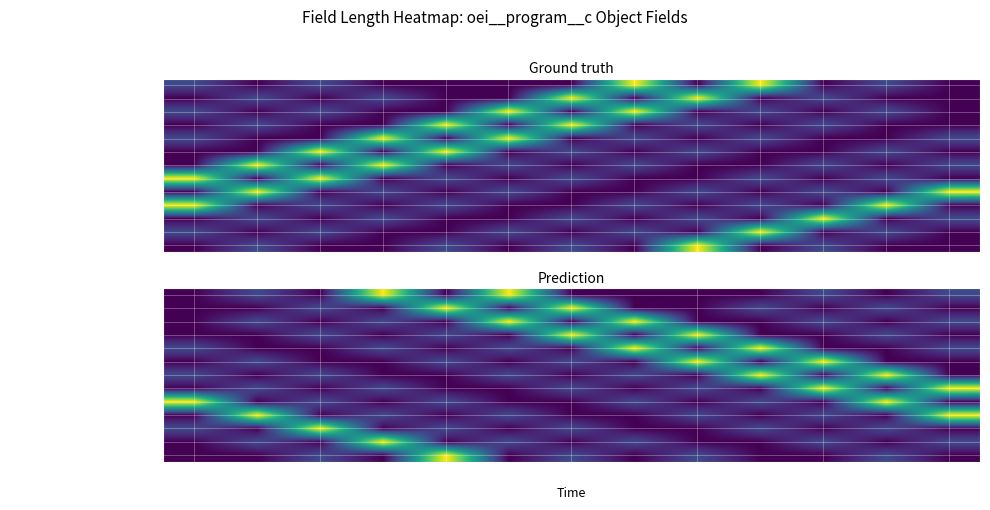

Rank the series by their maximum value, from lowest to highest.

CreatedById, CreatedDate, Id, IsDeleted, LastModifiedById, LastModifiedDate, LastReferencedDate, LastViewedDate, Name, oei__ProgramDate__c, oei__ProgramFundingSource__c, OwnerId, SystemModstamp